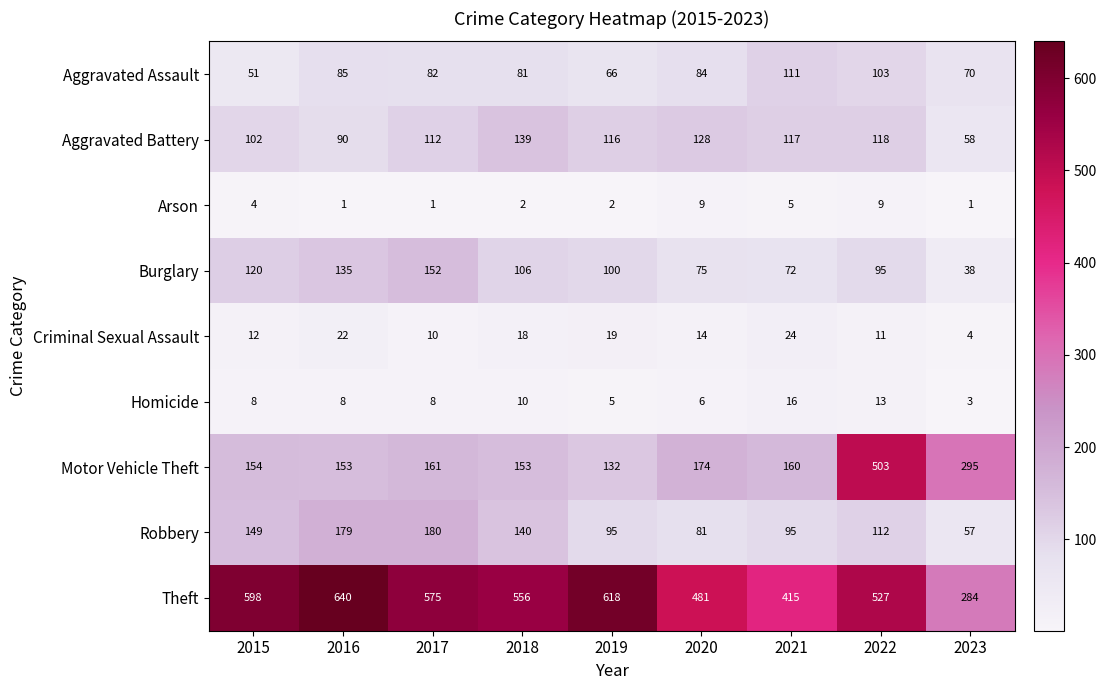

What is the total value across all series at 2018?

1205